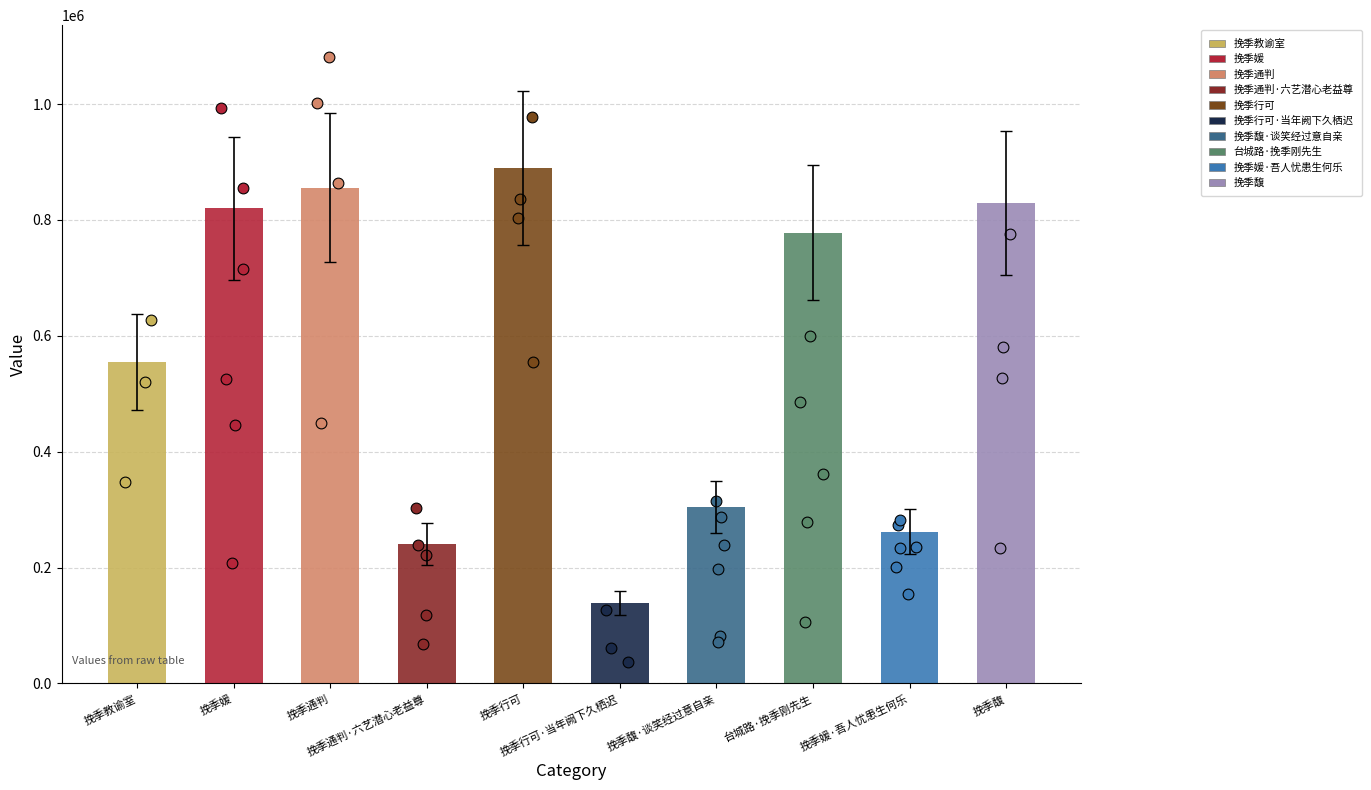

Between 挽季行可·当年阙下久栖迟 and 挽季通判, which is larger?

挽季通判